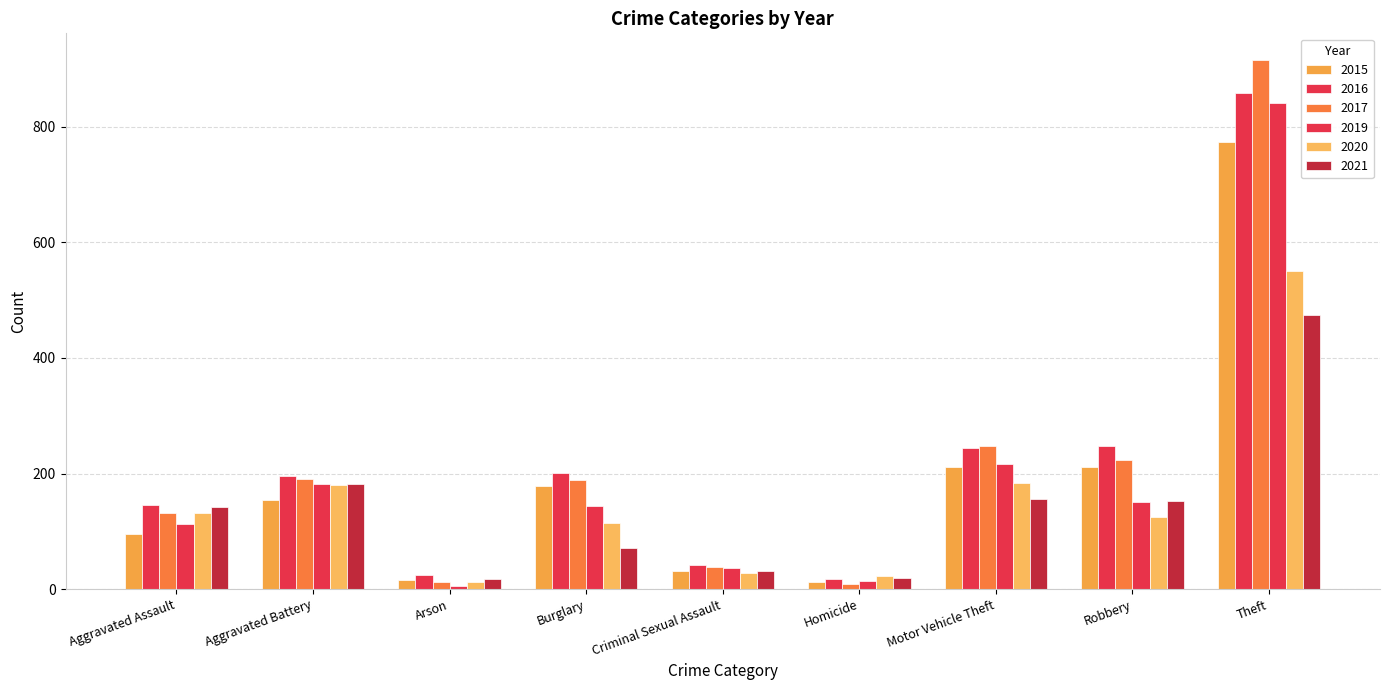

How many bars are there in each group?

6